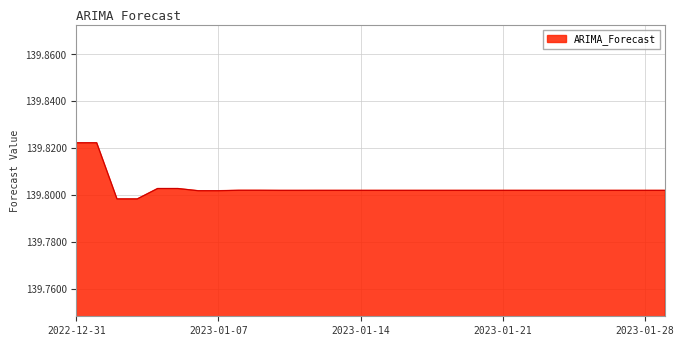

At which category does the chart reach its minimum across all series?

2023-01-03